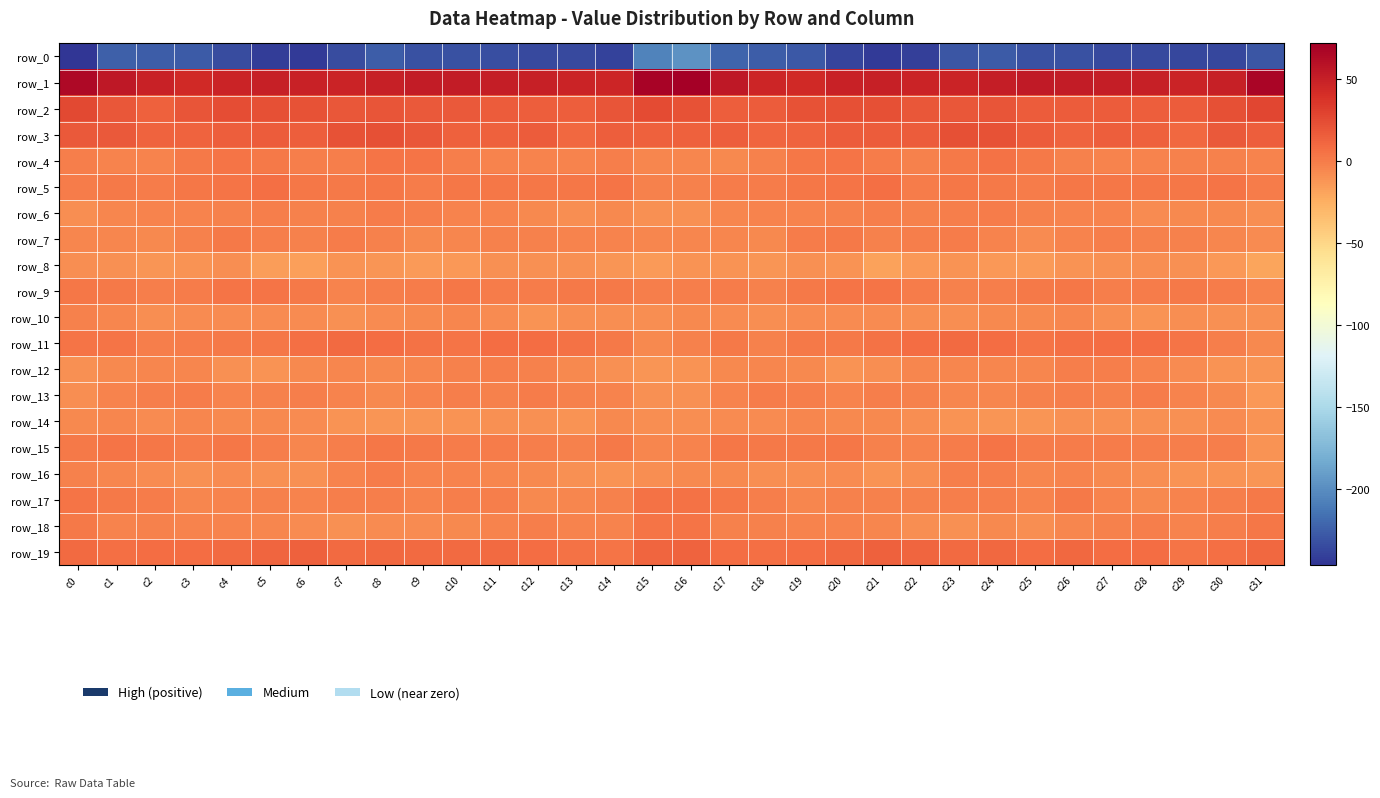

Rank the series by their maximum value, from lowest to highest.

row_0, row_8, row_14, row_10, row_12, row_6, row_16, row_13, row_7, row_15, row_9, row_18, row_4, row_17, row_5, row_11, row_19, row_3, row_2, row_1